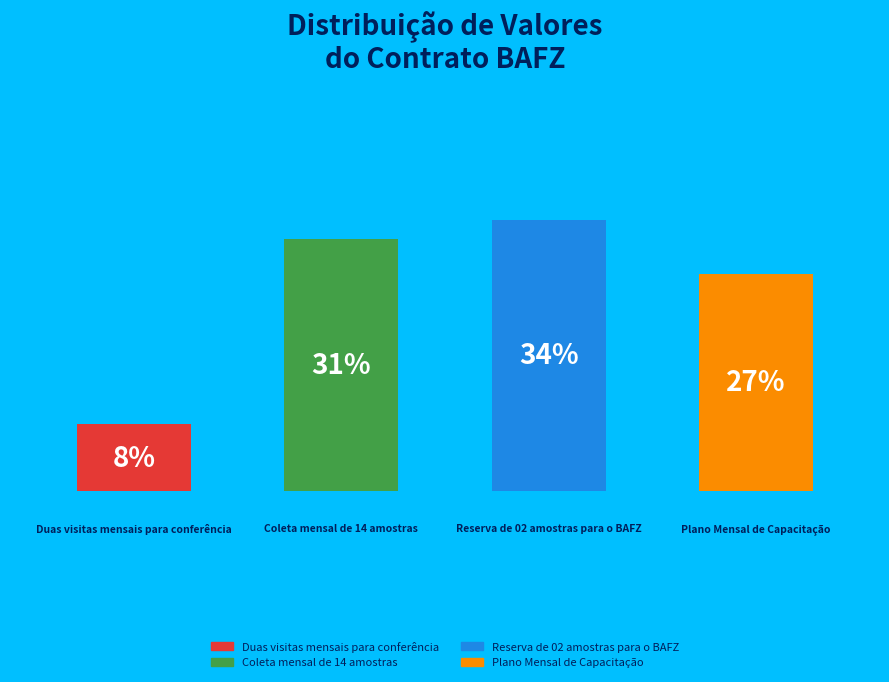

To the nearest percent, what percentage of the pie is 1.0?

31%